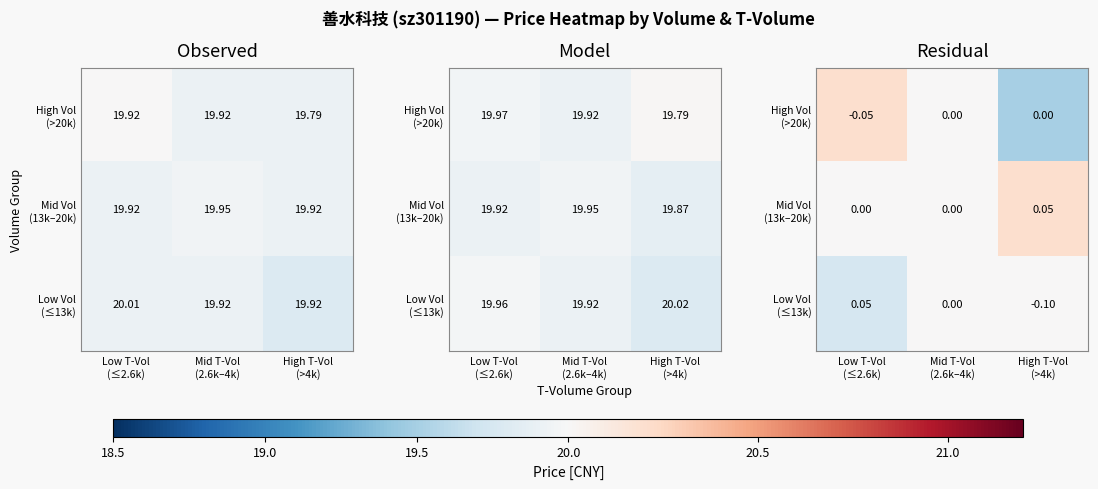

What is the total value across all series at High T-Vol
(>4k)?

-0.1